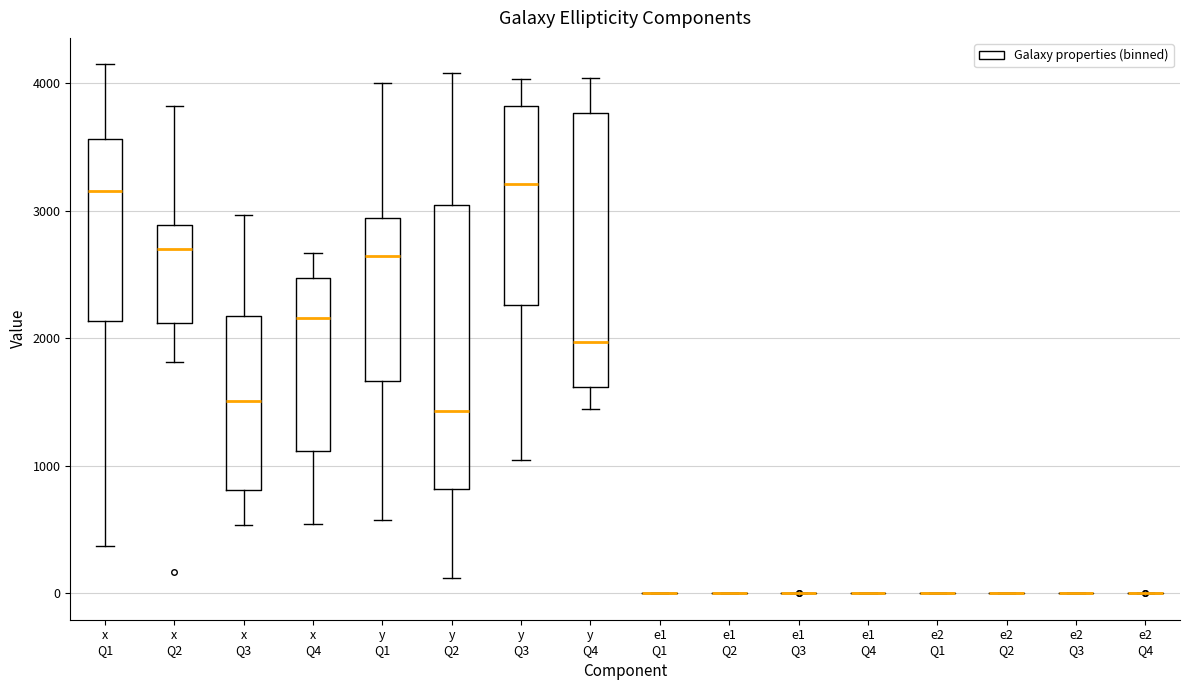

Reading left to right, transcribe this box plot: for each box, give where its median line is, the range the box spans, and where its two whiskers end, as read against the y-axis. The values are not printed on the chart, so give them approximately, as read against the axis.

x Q1: median 3200, box 2100 to 3600, whiskers 400 to 4100
x Q2: median 2700, box 2100 to 2900, whiskers 1800 to 3800
x Q3: median 1500, box 800 to 2200, whiskers 500 to 3000
x Q4: median 2200, box 1100 to 2500, whiskers 500 to 2700
y Q1: median 2600, box 1700 to 2900, whiskers 600 to 4000
y Q2: median 1400, box 800 to 3000, whiskers 100 to 4100
y Q3: median 3200, box 2300 to 3800, whiskers 1000 to 4000
y Q4: median 2000, box 1600 to 3800, whiskers 1400 to 4000
e1 Q1: box collapsed to a line at 0, whiskers 0 to 0
e1 Q2: box collapsed to a line at 0, whiskers 0 to 0
e1 Q3: box collapsed to a line at 0, whiskers 0 to 0
e1 Q4: box collapsed to a line at 0, whiskers 0 to 0
e2 Q1: box collapsed to a line at 0, whiskers 0 to 0
e2 Q2: box collapsed to a line at 0, whiskers 0 to 0
e2 Q3: box collapsed to a line at 0, whiskers 0 to 0
e2 Q4: box collapsed to a line at 0, whiskers 0 to 0